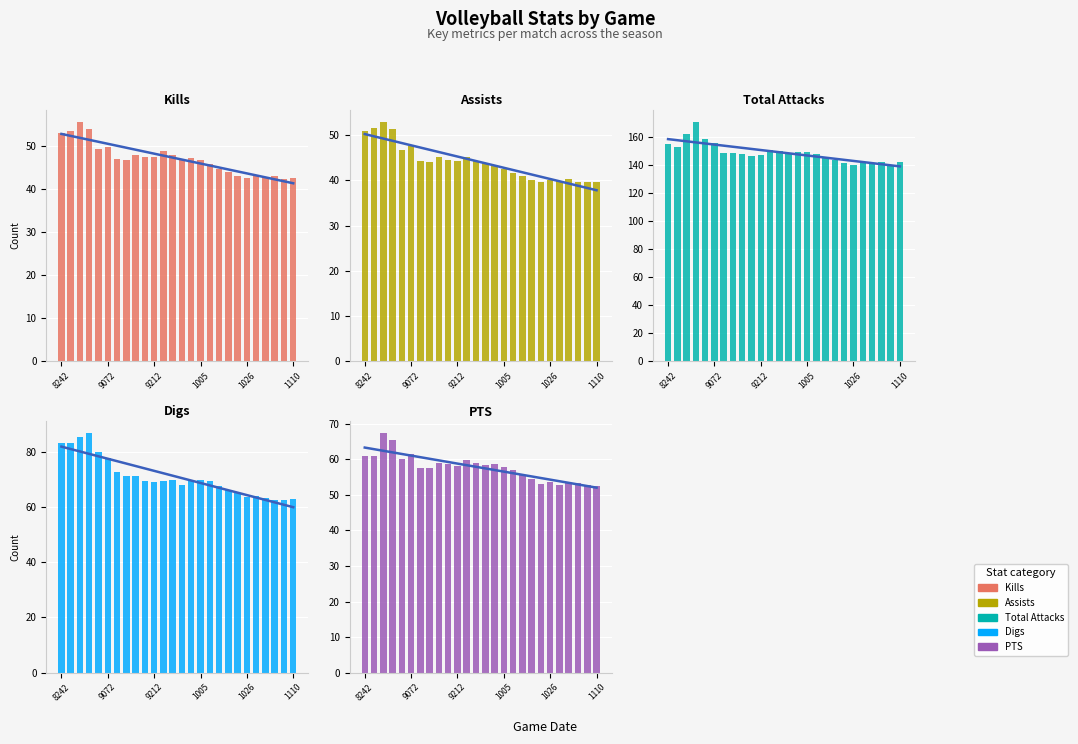

What is the value of the Assists bar at the 21st from the left?

40.1